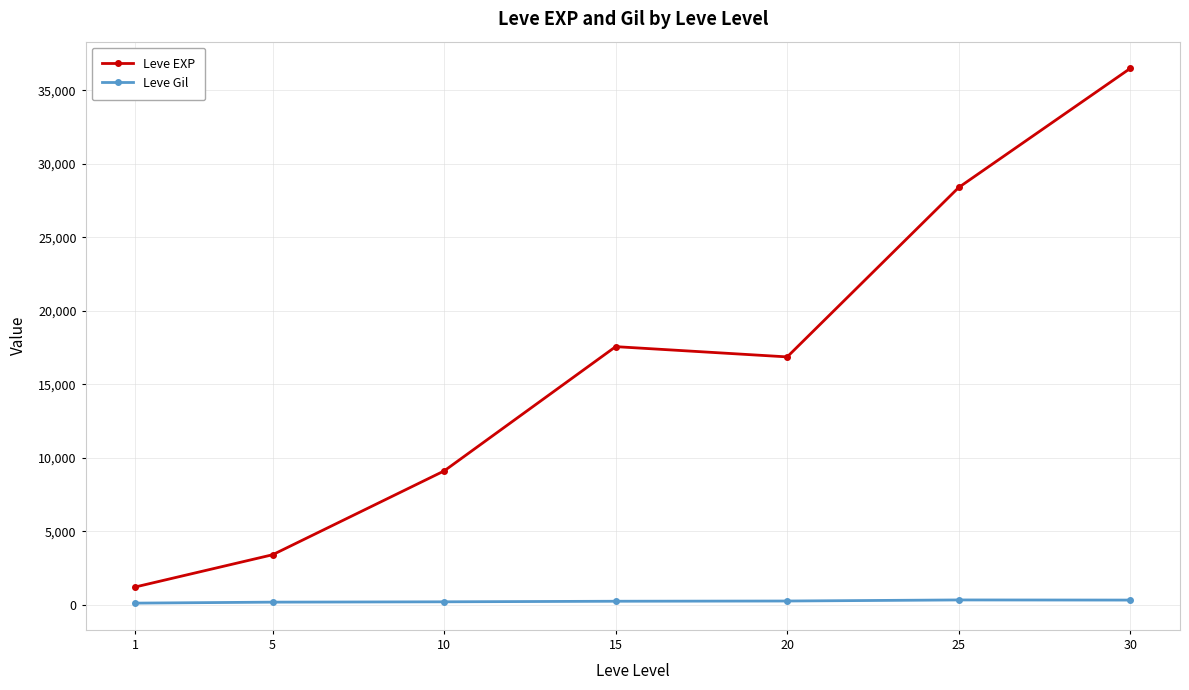

True or false: Leve Gil has more than 0 points higher than both neighbors.

True